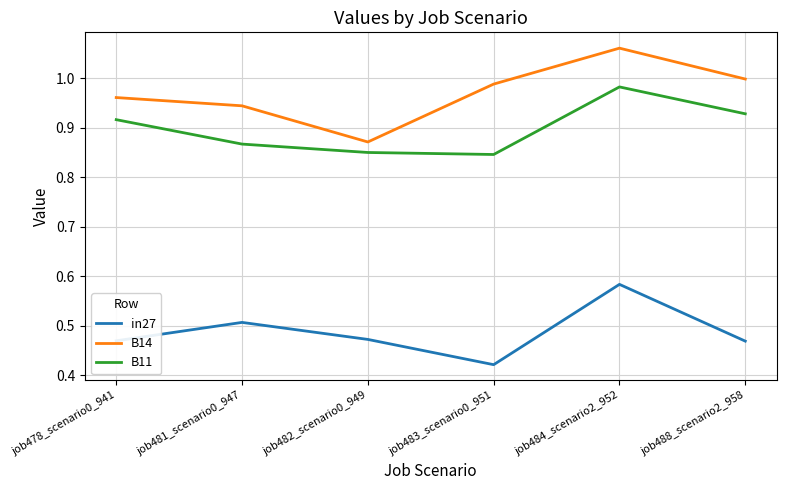

Where is the first local minimum for in27?

job483_scenario0_951